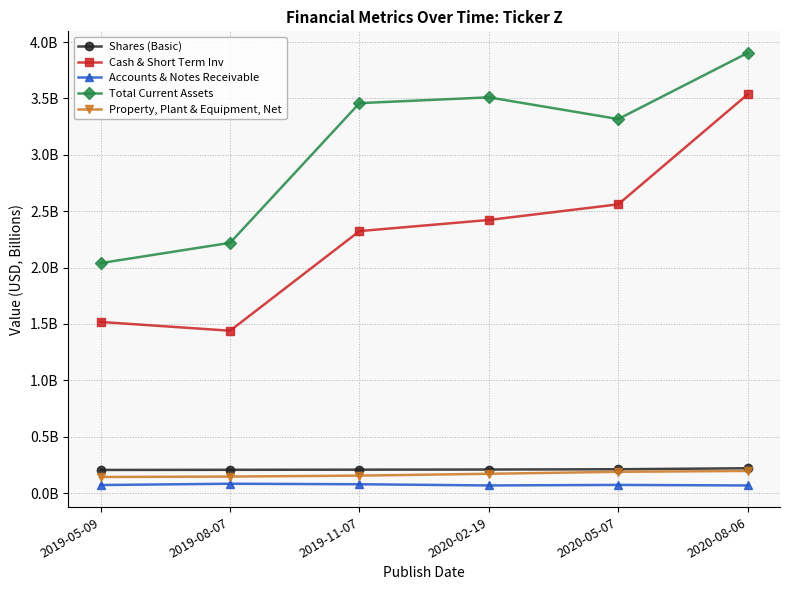

At which category does the chart reach its peak across all series?

2020-08-06